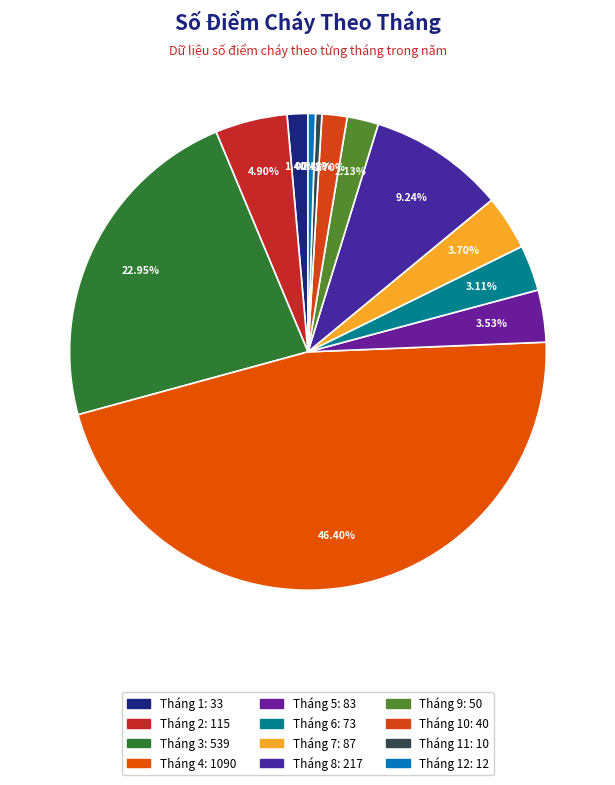

How many segments does this pie chart have?

12